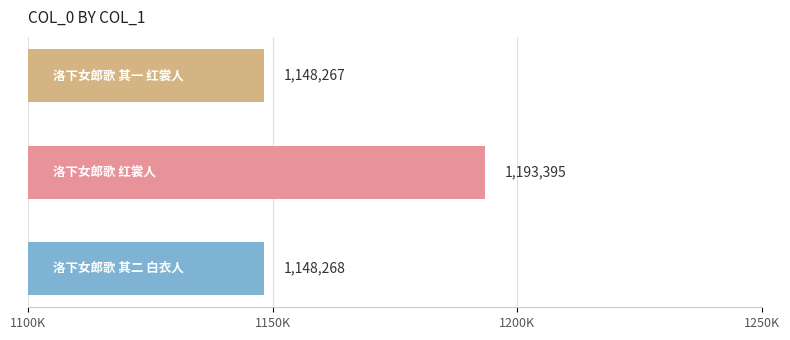

Are the bars horizontal?

Yes